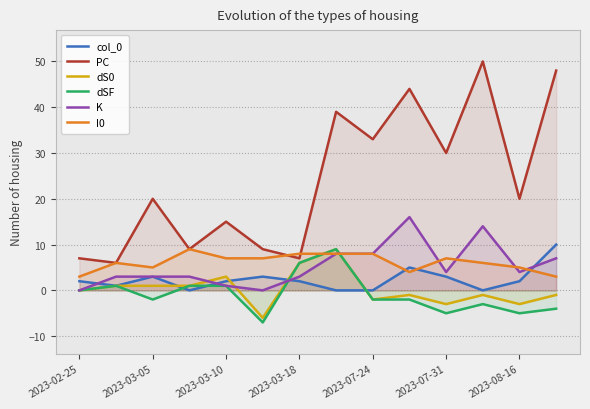

How many values in the PC series exceed 20?

6